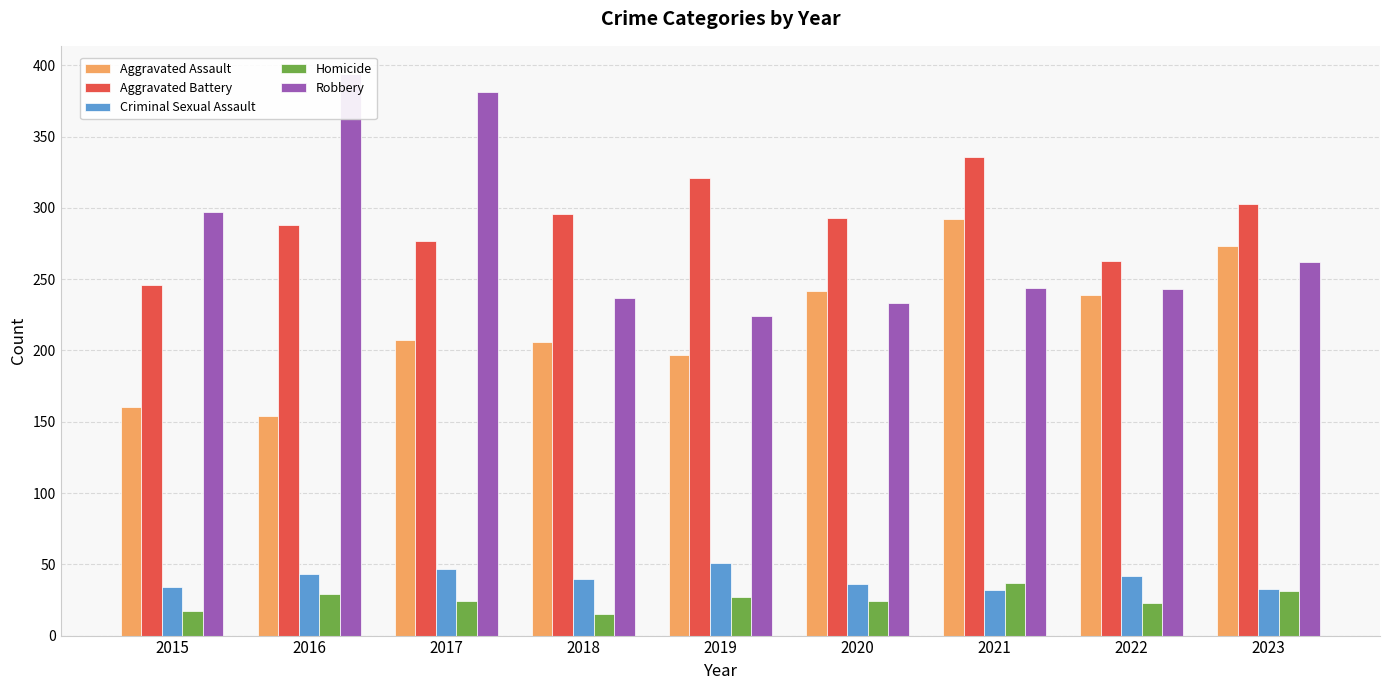

True or false: Robbery has a value of 244 at 2021.

True